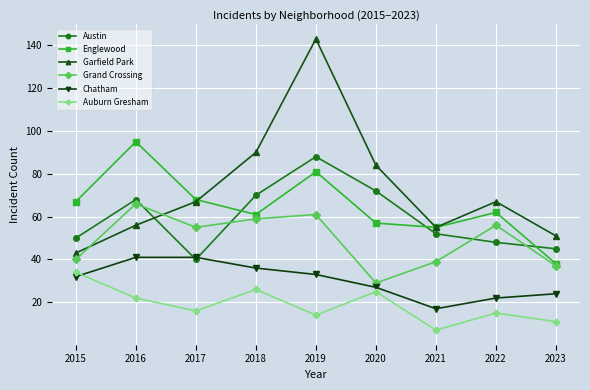

Reading left to right, transcribe all the data shown in this chart.

Austin: 50	68	40	70	88	72	52	48	45
Englewood: 67	95	68	61	81	57	55	62	38
Garfield Park: 43	56	67	90	143	84	55	67	51
Grand Crossing: 40	66	55	59	61	29	39	56	37
Chatham: 32	41	41	36	33	27	17	22	24
Auburn Gresham: 34	22	16	26	14	25	7	15	11